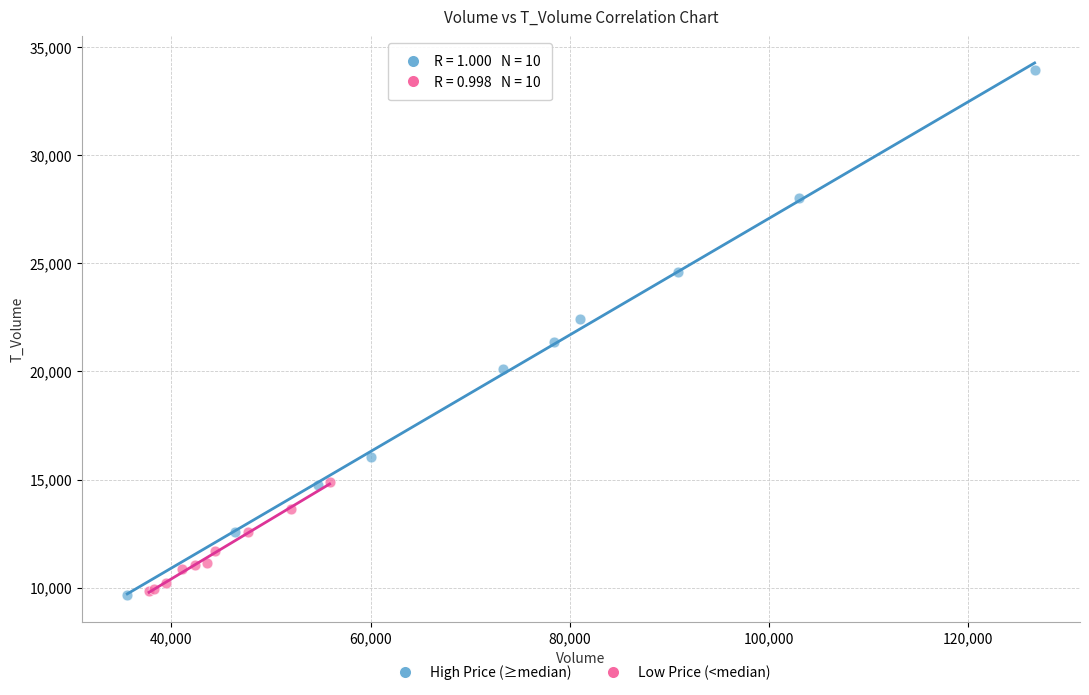

Which series reaches the maximum Y coordinate?

High Price (≥median)